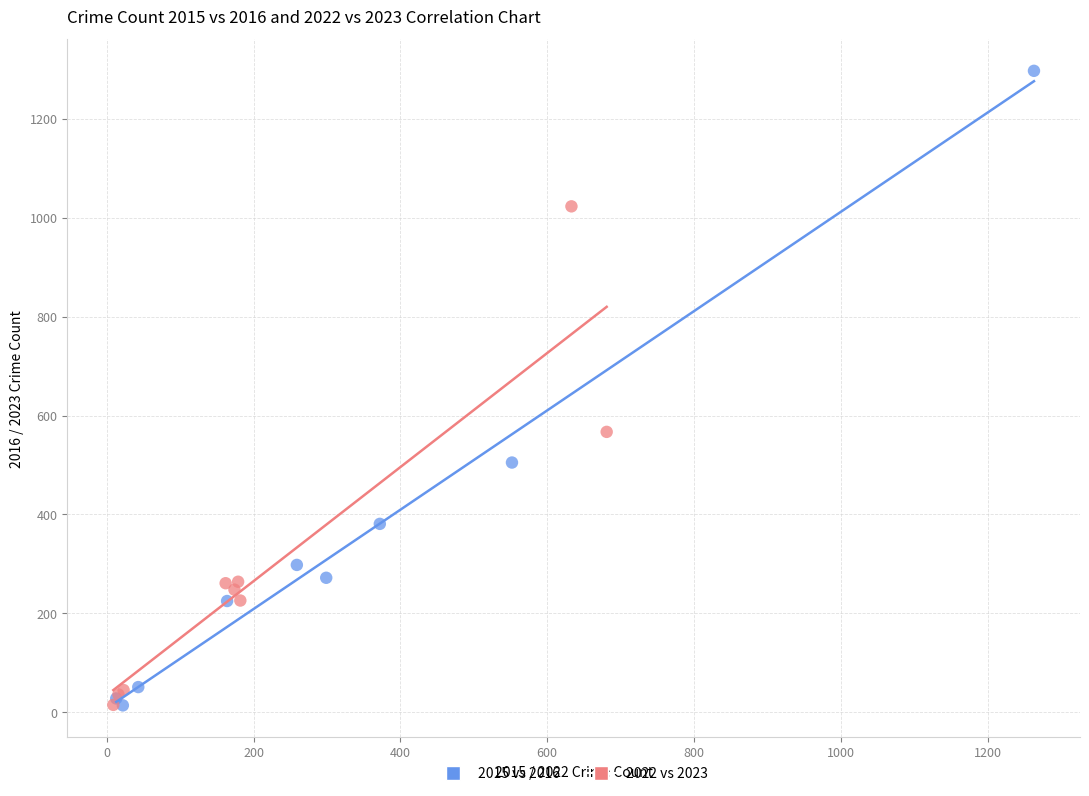

Which series has the largest Y range (max minus min)?

2015 vs 2016